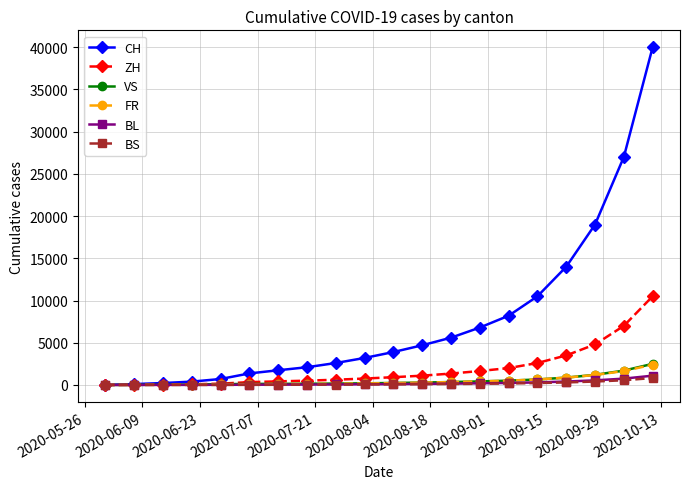

Which series has the widest spread of values?

CH